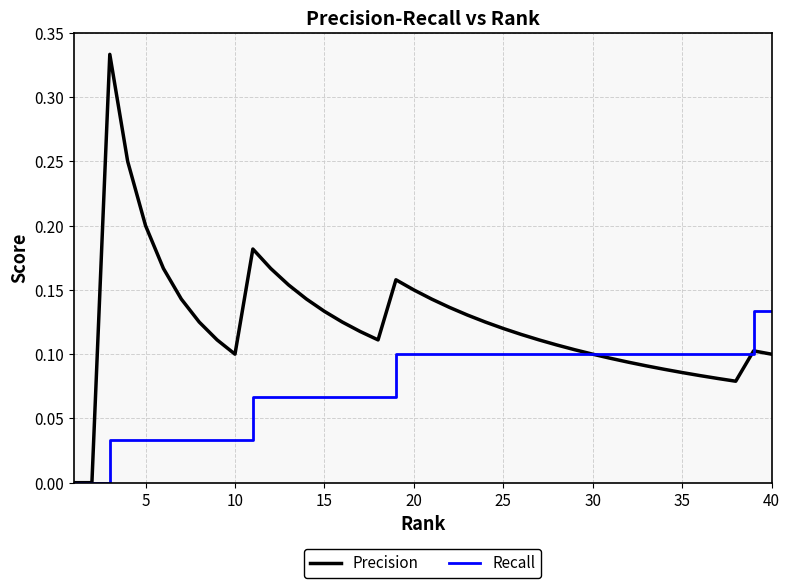

List the series in order of their peak value, highest first.

Precision, Recall